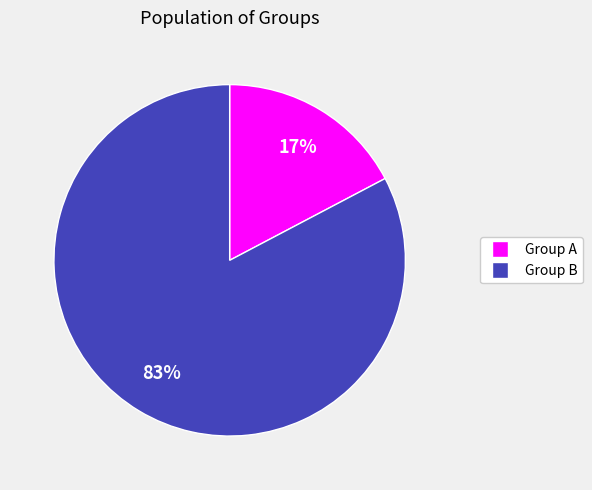

Combined, do Group A and Group B account for over 50%?

Yes